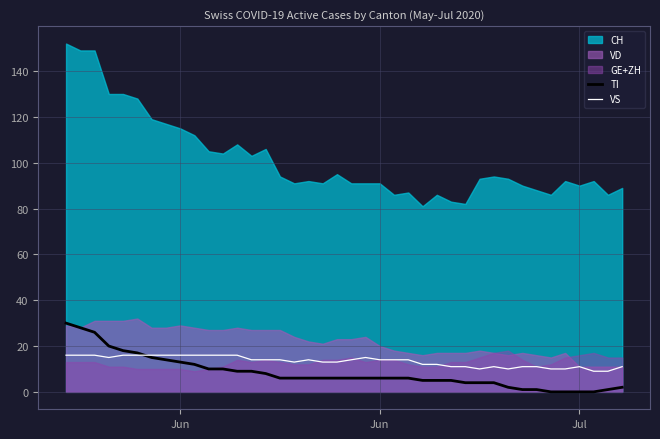

True or false: TI has more than 0 interior local peaks.

False